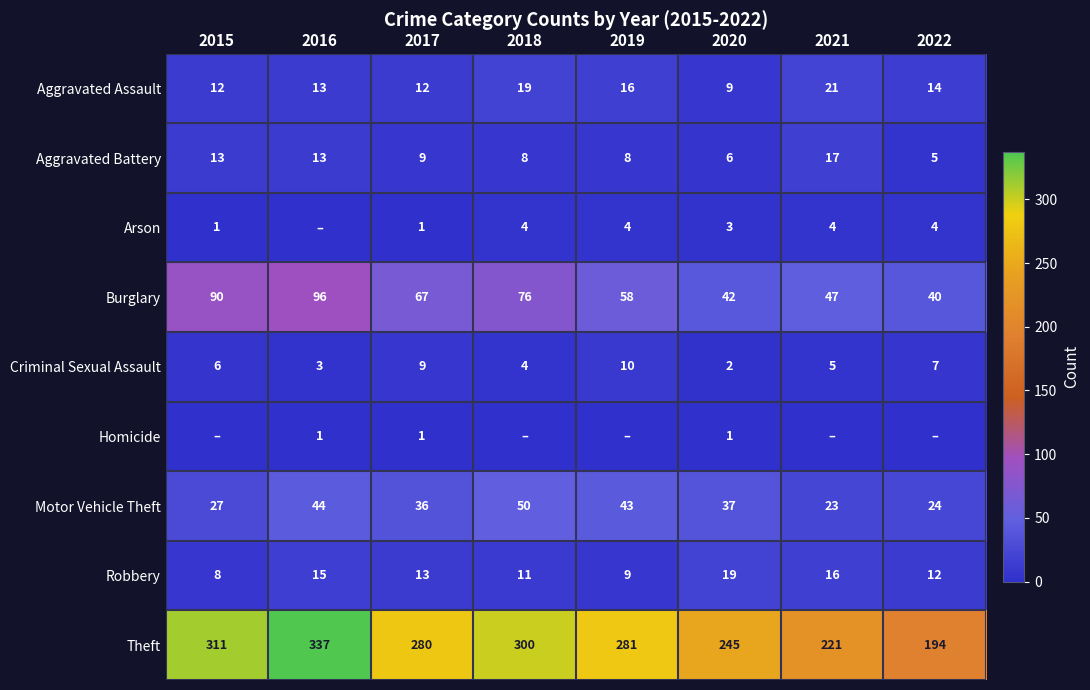

Where does the Robbery series first go above 13?

2016